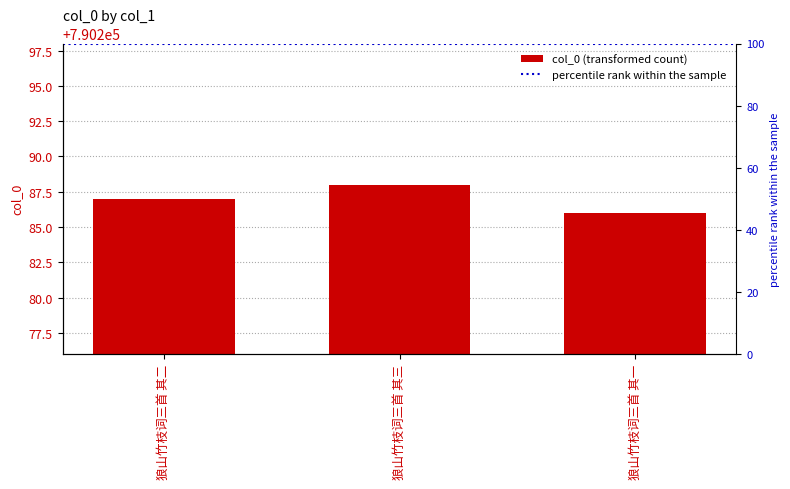

Reading left to right, transcribe all the data shown in this chart.

狼山竹枝词三首 其二=790287	狼山竹枝词三首 其三=790288	狼山竹枝词三首 其一=790286